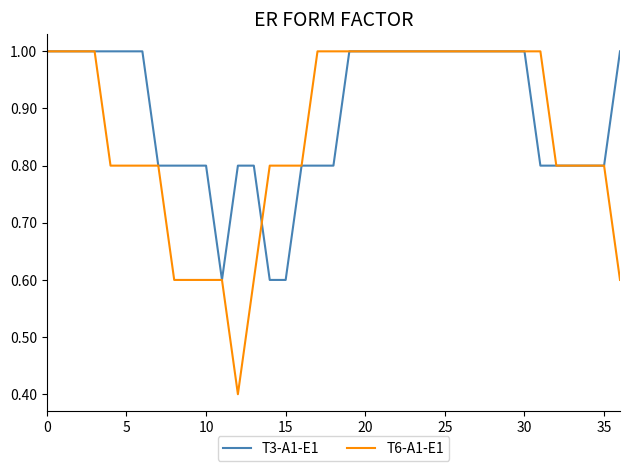

What is the greatest value displayed?

1.0